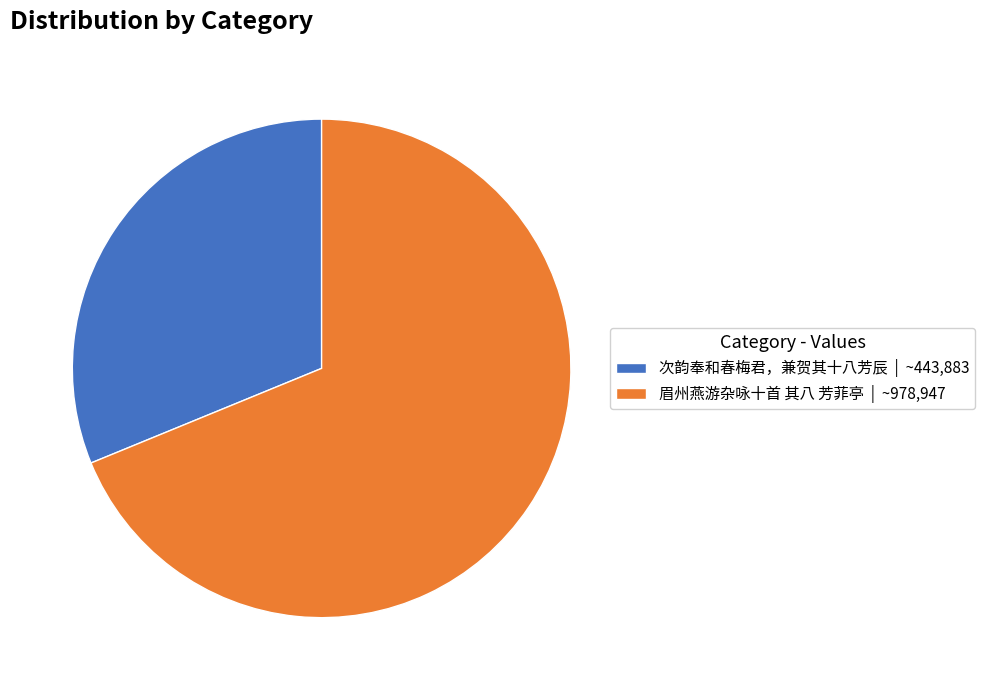

The 次韵奉和春梅君，兼贺其十八芳辰 slice represents 31% of the pie. True or false?

True